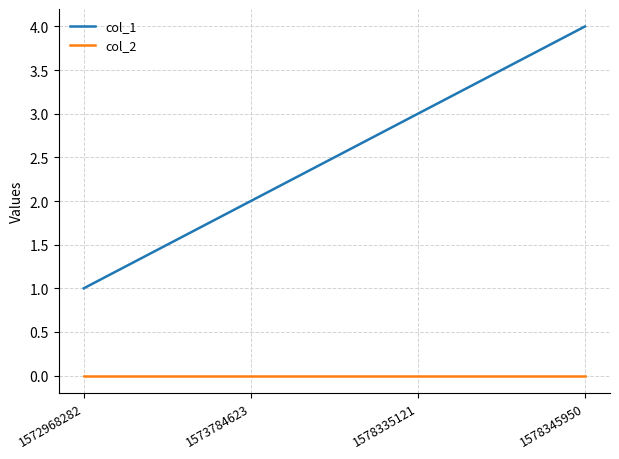

Reading left to right, list all the values displayed in this chart.

col_1: 1572968282=1	1573784623=2	1578335121=3	1578345950=4
col_2: 1572968282=0	1573784623=0	1578335121=0	1578345950=0